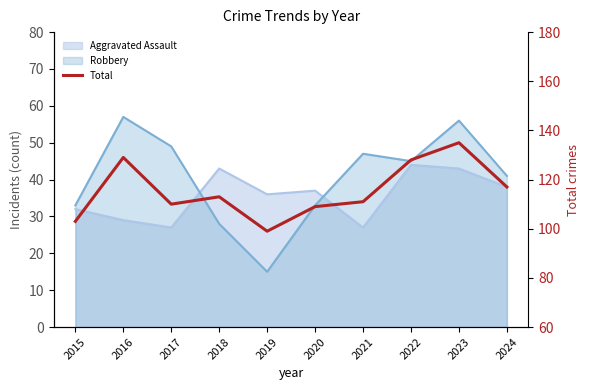

Read the value at 2023, to the nearest 10.

140